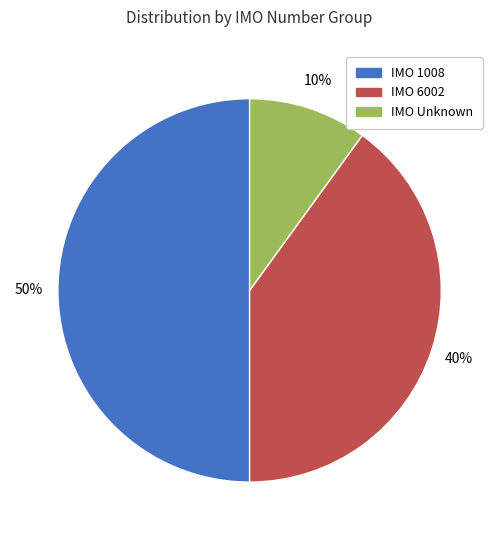

Combined, do IMO Unknown and IMO 1008 account for over 50%?

Yes